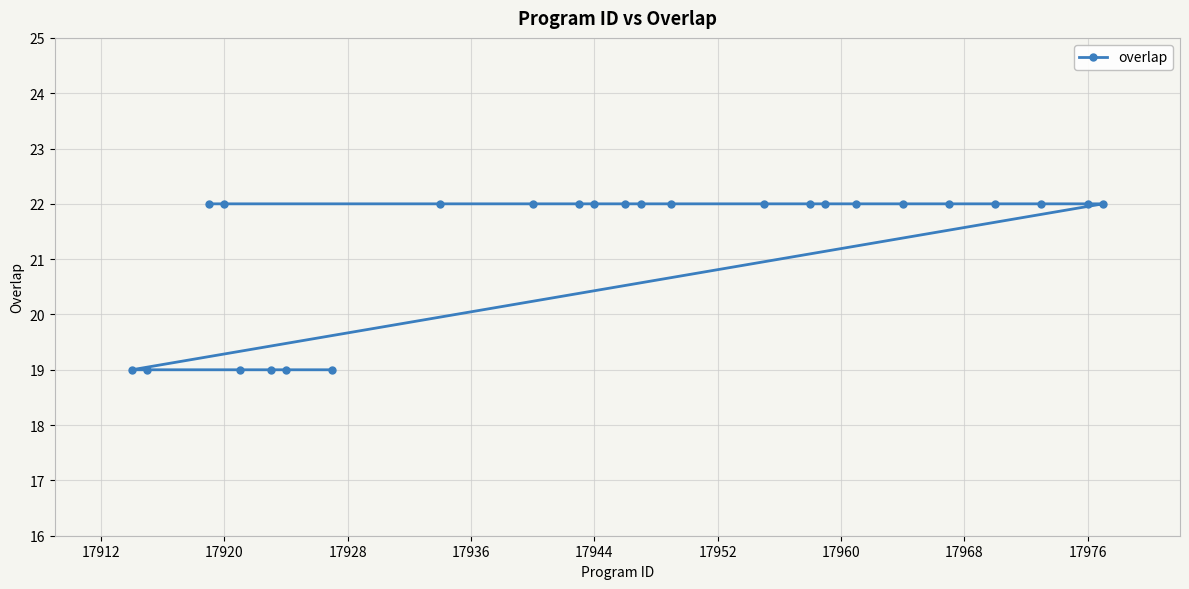

What is the greatest value displayed?

22